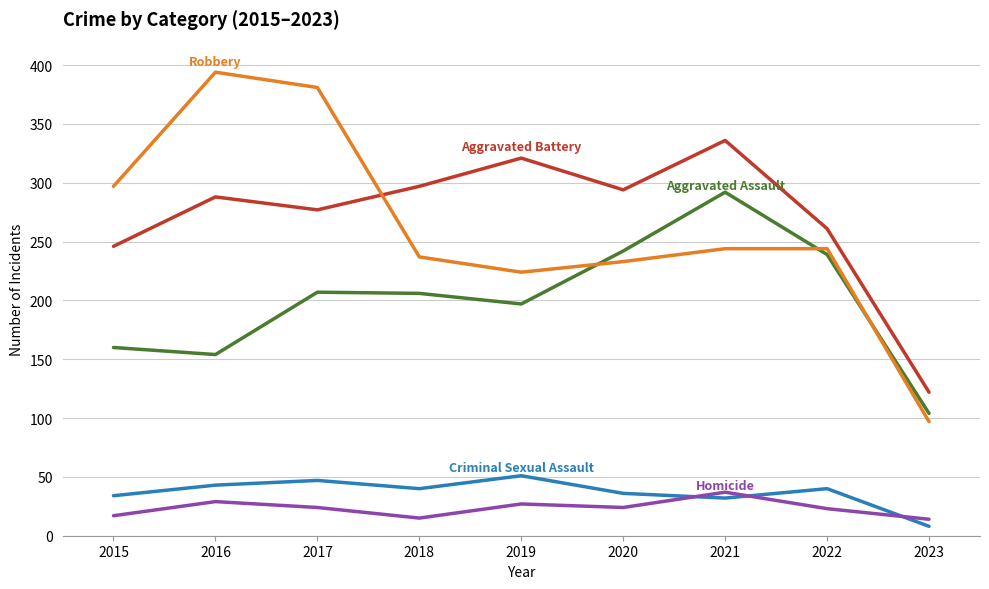

What is the maximum value shown in the chart?

394